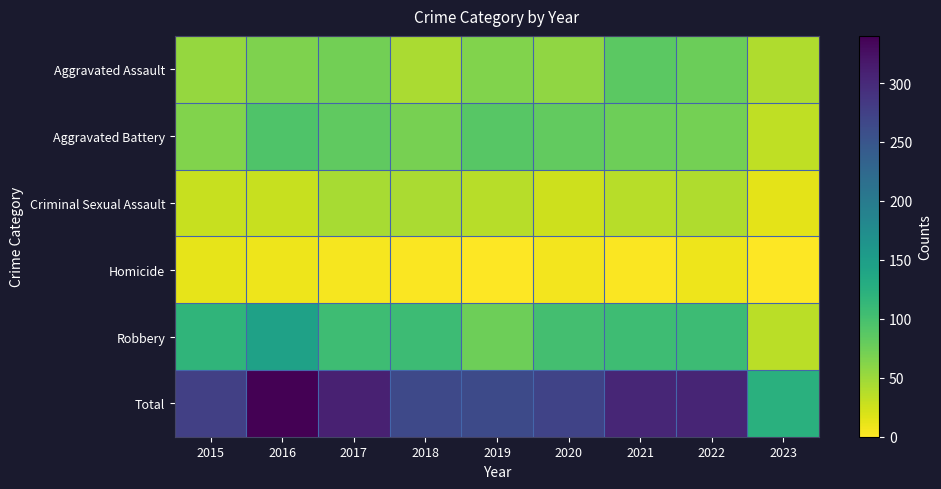

Reading left to right, list all the values displayed in this chart.

Aggravated Assault: 2015=54	2016=66	2017=72	2018=43	2019=65	2020=56	2021=86	2022=77	2023=41
Aggravated Battery: 2015=64	2016=93	2017=83	2018=70	2019=88	2020=82	2021=75	2022=71	2023=33
Criminal Sexual Assault: 2015=28	2016=28	2017=44	2018=43	2019=36	2020=26	2021=36	2022=41	2023=14
Homicide: 2015=13	2016=8	2017=5	2018=2	2019=0	2020=6	2021=2	2022=9	2023=1
Robbery: 2015=117	2016=145	2017=105	2018=107	2019=75	2020=102	2021=105	2022=107	2023=35
Total: 2015=276	2016=340	2017=309	2018=265	2019=264	2020=272	2021=304	2022=305	2023=124